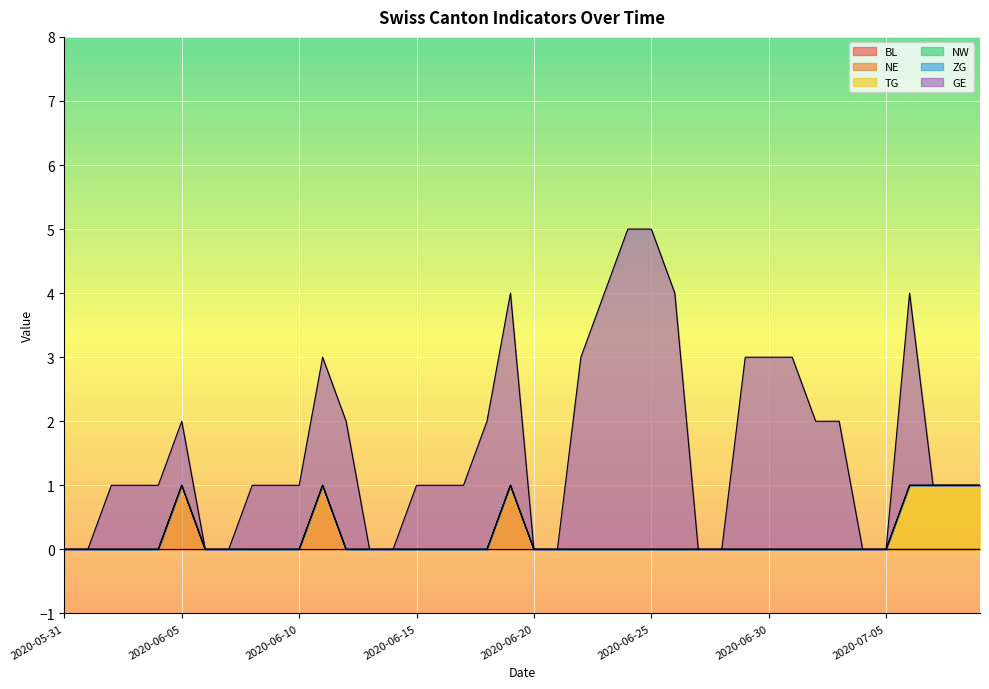

How many NE values are between 0 and 1?

40